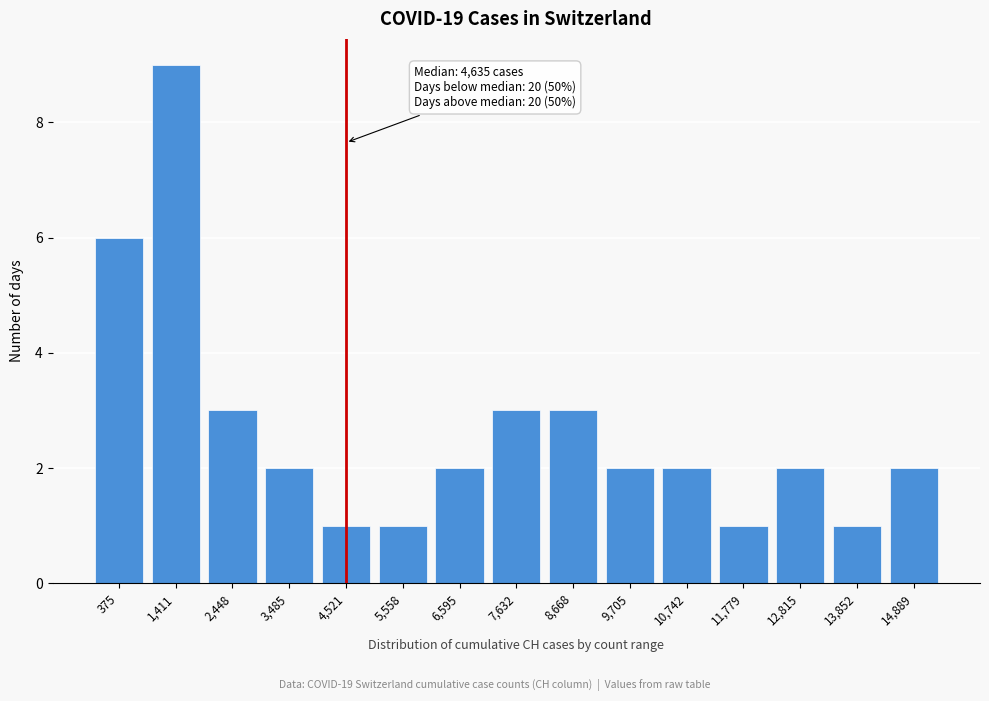

Reading left to right, list all the values displayed in this chart.

6	9	3	2	1	1	2	3	3	2	2	1	2	1	2